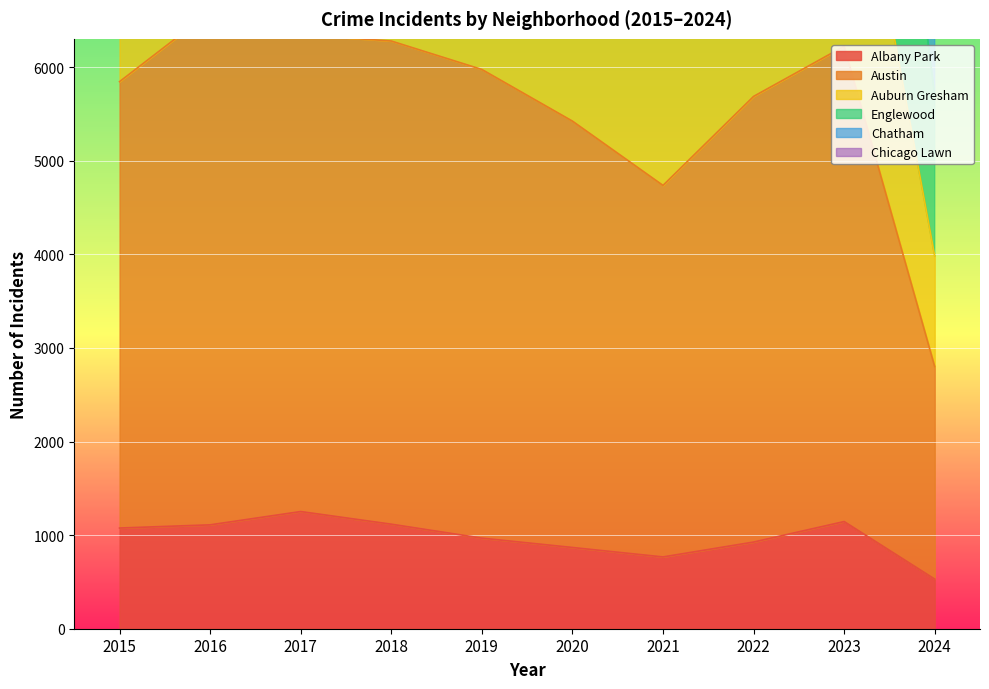

What is the value of the Englewood point at the 1st from the left?

13491